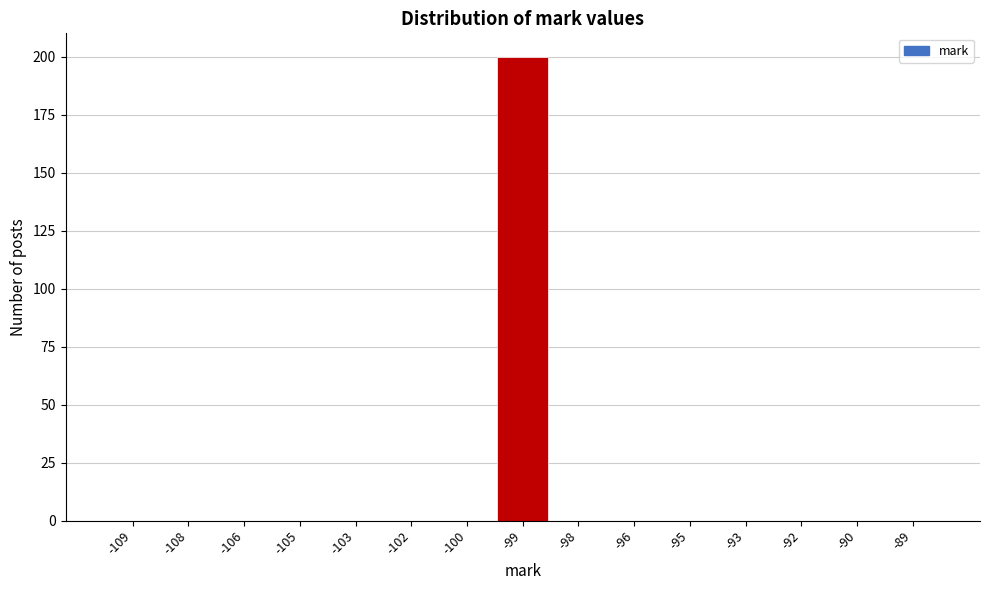

Reading left to right, transcribe all the data shown in this chart.

-109=0	-108=0	-106=0	-105=0	-103=0	-102=0	-100=0	-99=200	-98=0	-96=0	-95=0	-93=0	-92=0	-90=0	-89=0